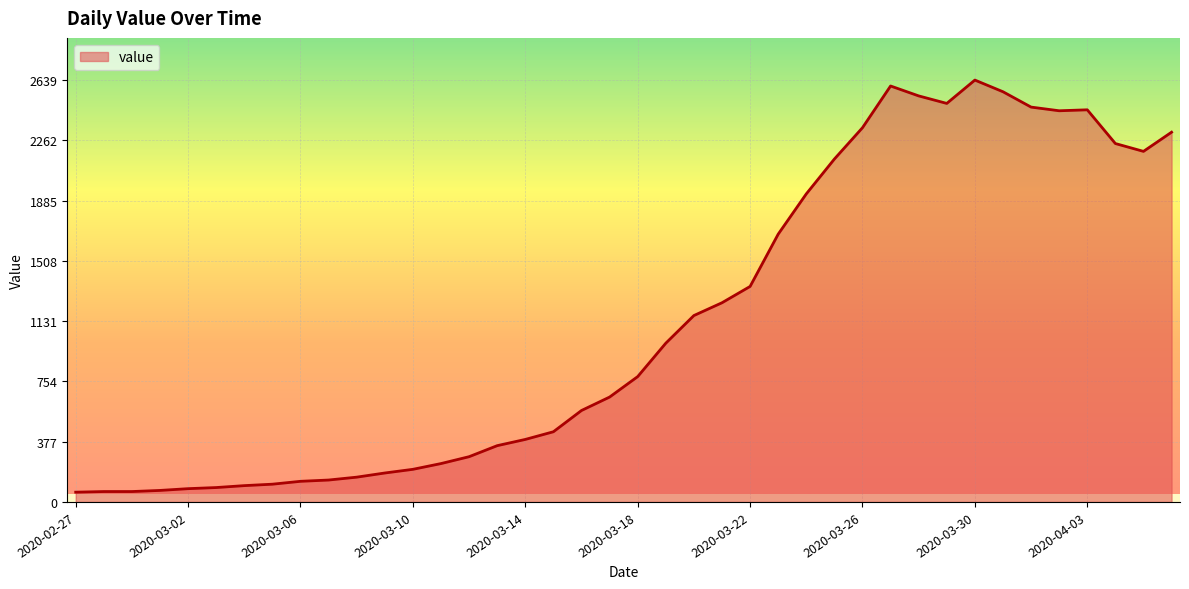

What is the greatest value displayed?

2639